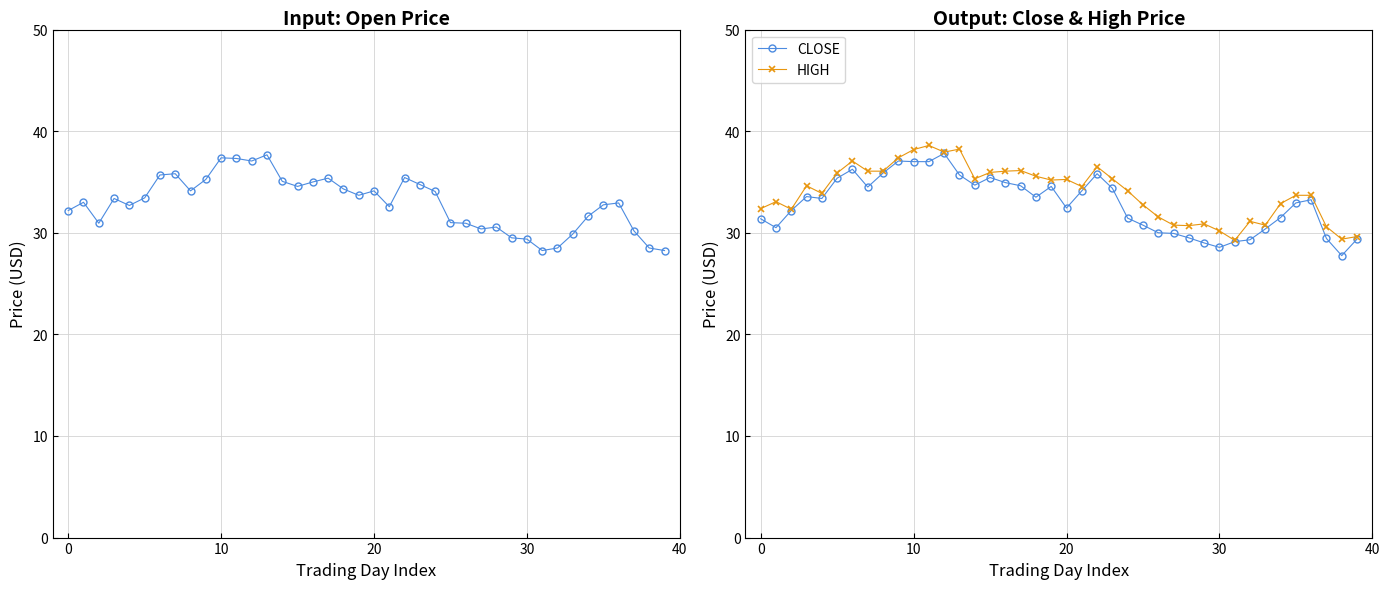

Which series has the largest total across all categories?

HIGH